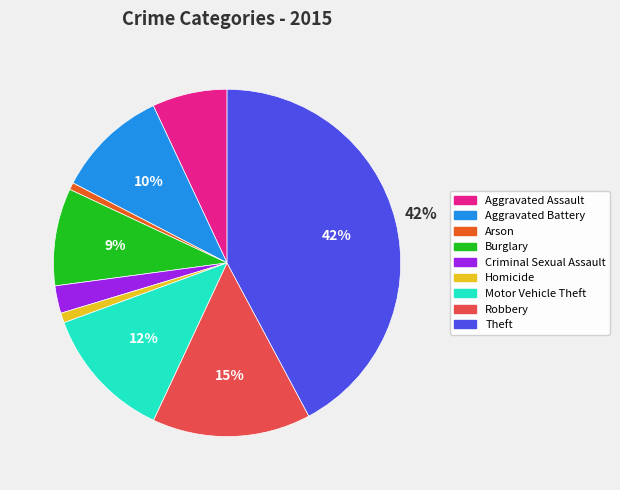

Which category has the biggest portion of the pie?

Theft